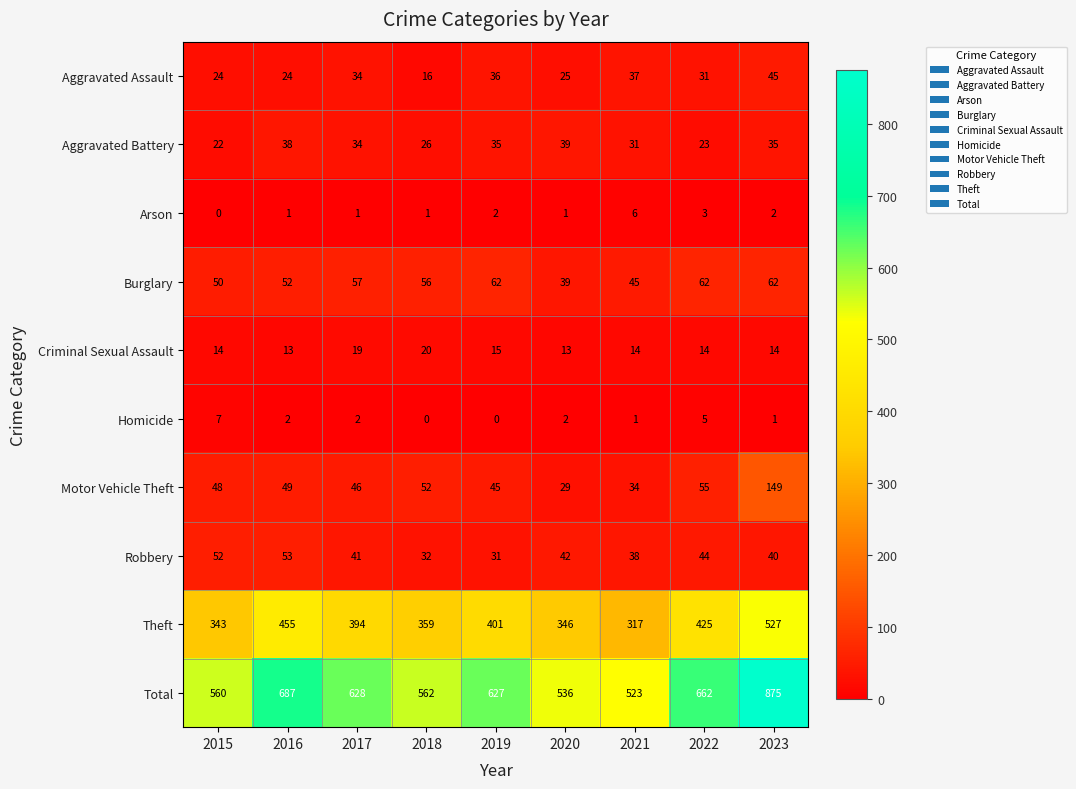

Between 2018 and 2020, which series saw the biggest shift?

Total